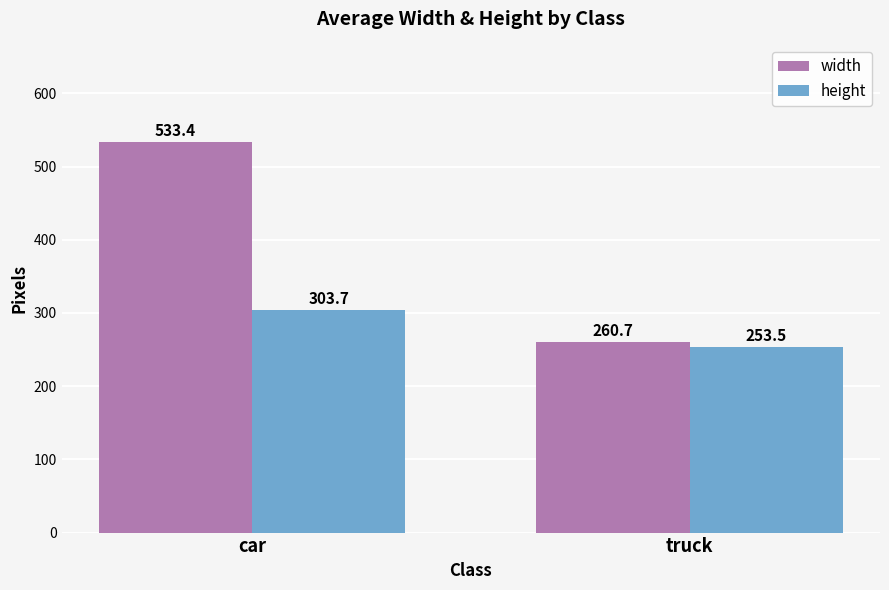

At which label does height reach its peak?

car